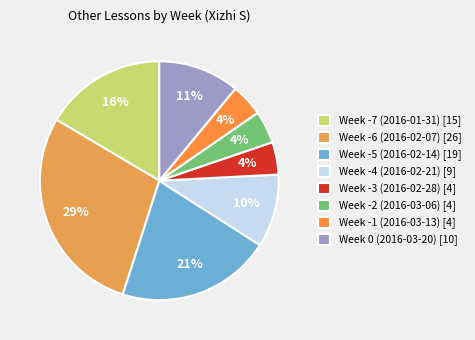

Rank the categories by value from lowest to highest.

Week -3 (2016-02-28), Week -2 (2016-03-06), Week -1 (2016-03-13), Week -4 (2016-02-21), Week 0 (2016-03-20), Week -7 (2016-01-31), Week -5 (2016-02-14), Week -6 (2016-02-07)